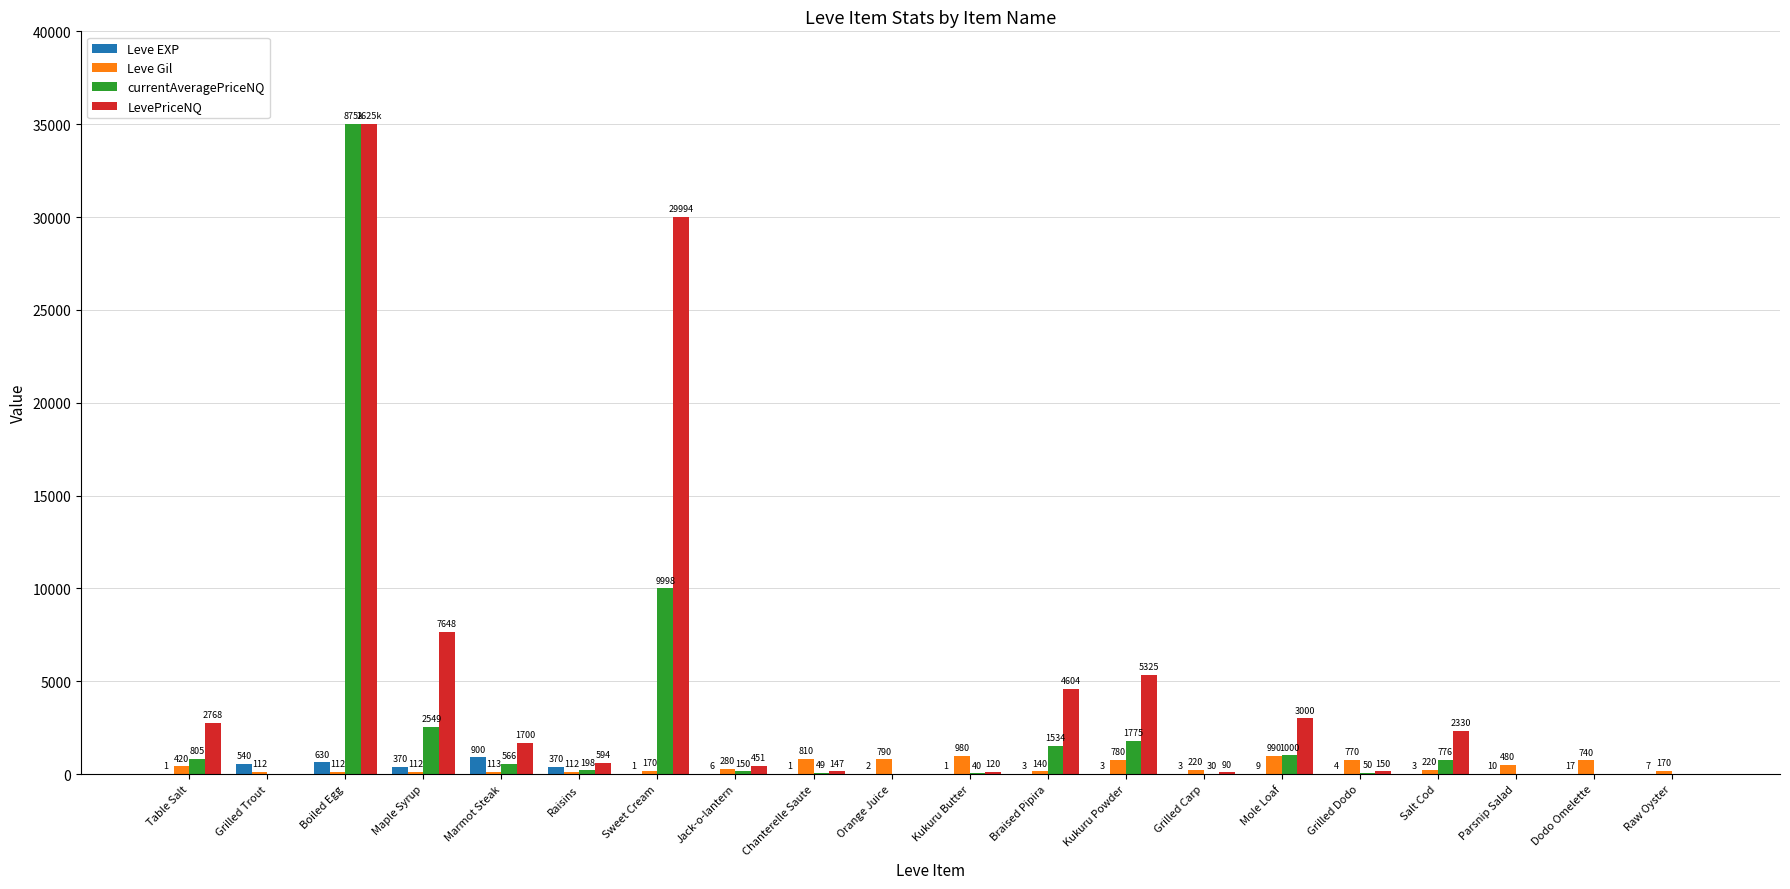

Which series has the largest total across all categories?

LevePriceNQ